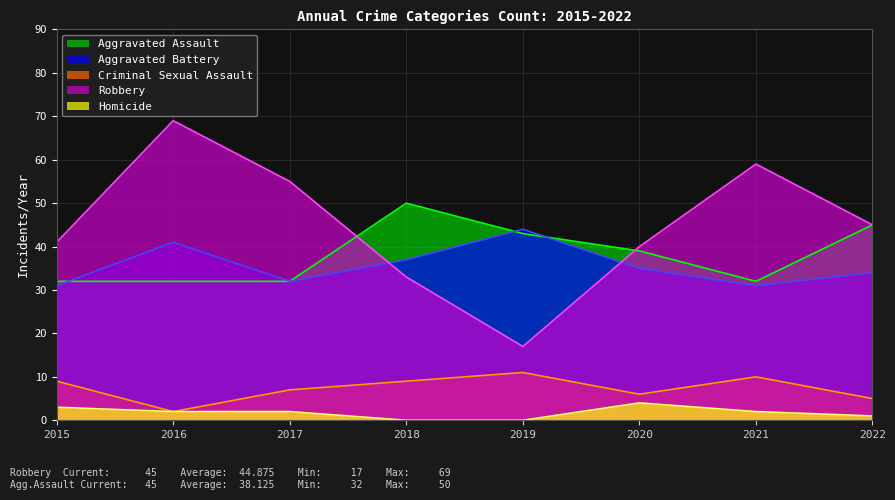

The Criminal Sexual Assault series shows 11 at 2019. True or false?

True